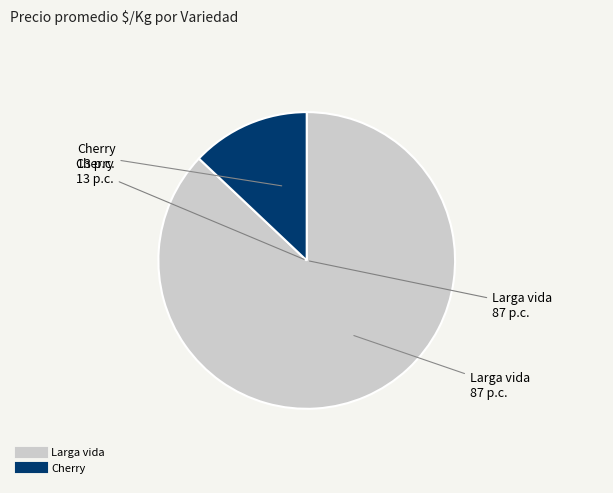

Is there a majority slice in this chart?

Yes